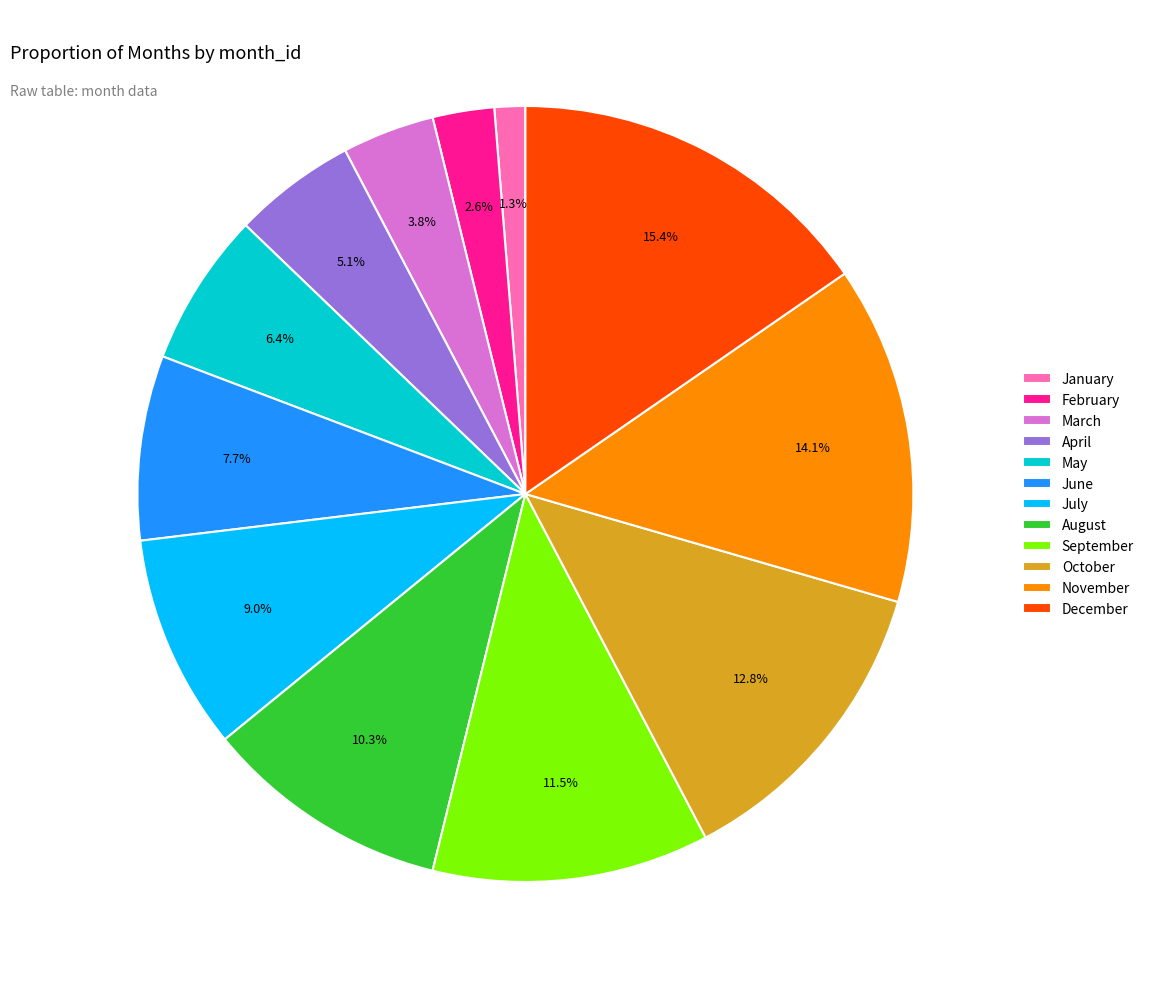

To the nearest percent, what is the difference between the largest and smallest slice percentages?

14%